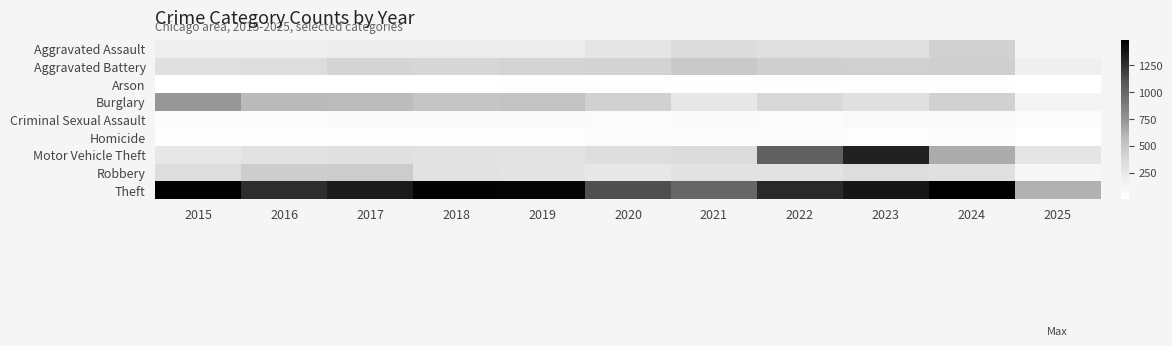

Count the number of data series in this chart.

9